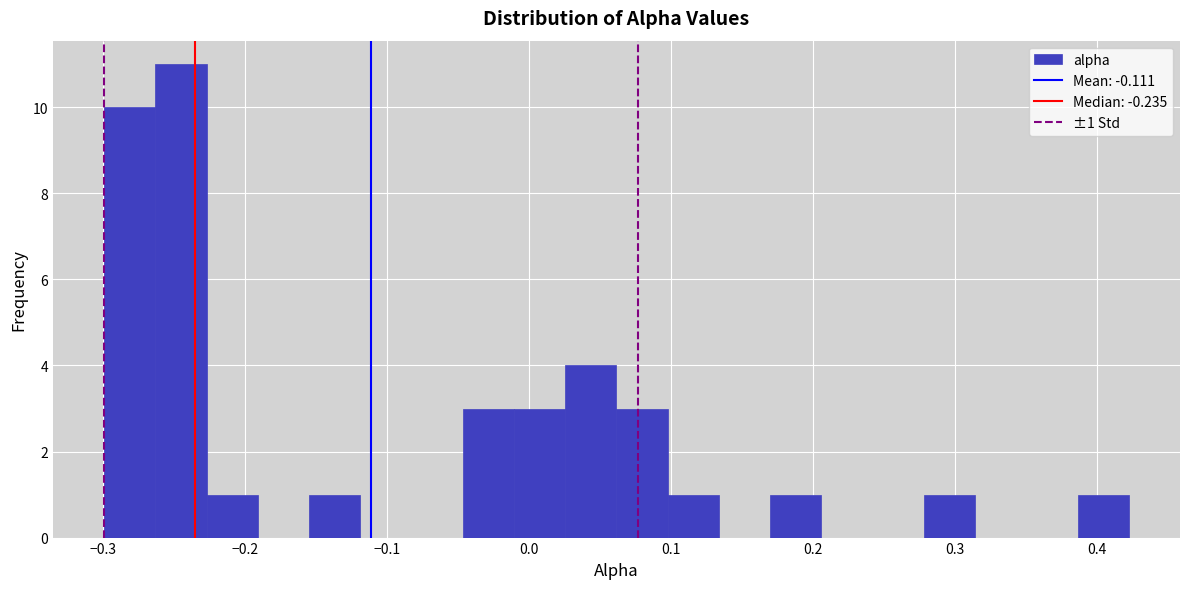

Read against the x-axis, roughly where is the centre of the tallest bar?

-0.25